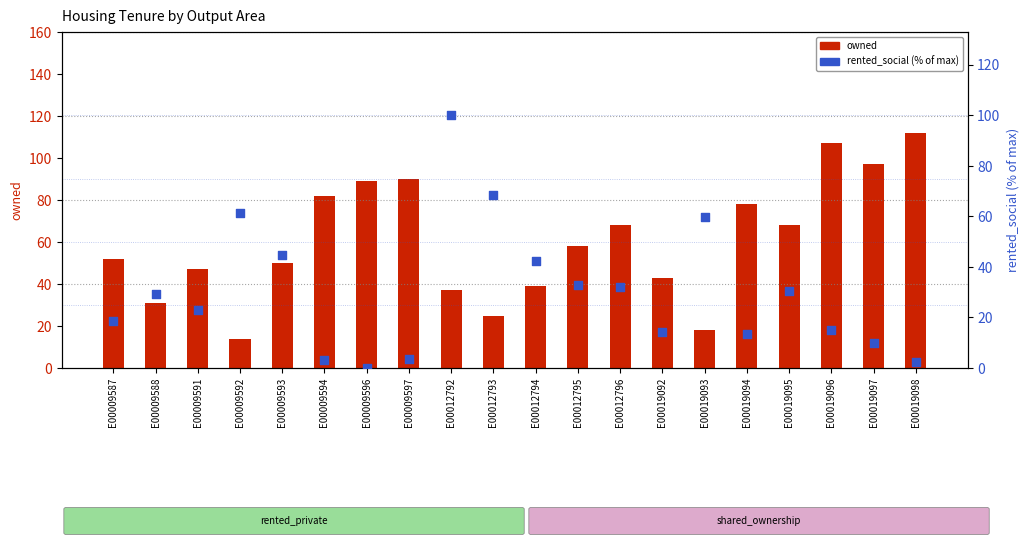

Which series has the largest Y range (max minus min)?

rented_social (% of max)